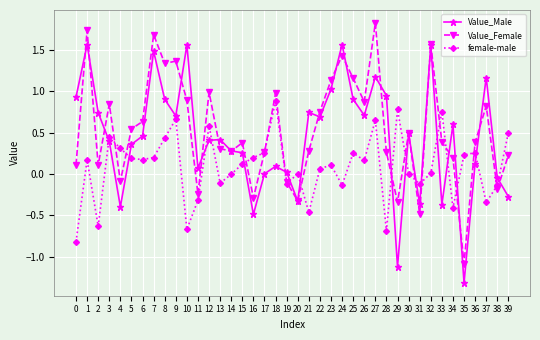

Which category has the highest value across all series?

27